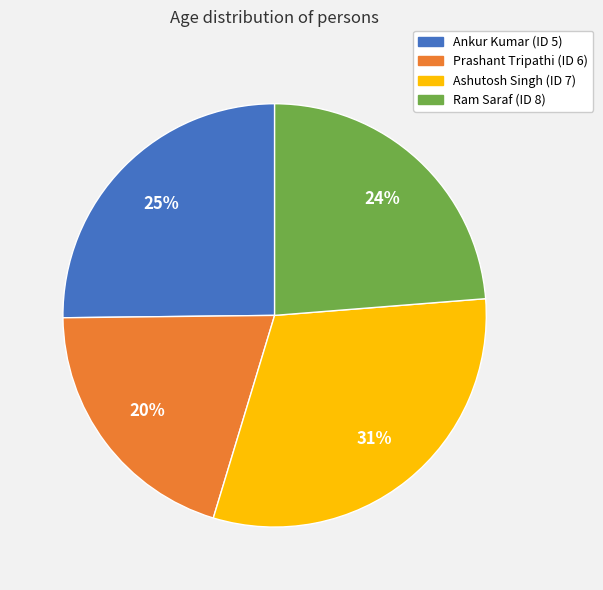

Is it true that Ankur Kumar (ID 5) is 25% of the pie?

True